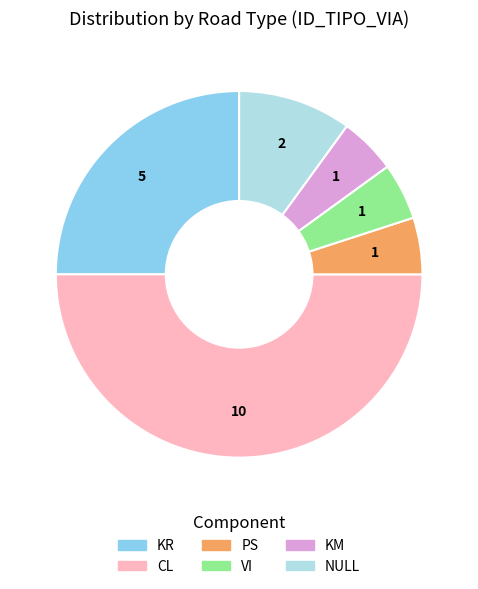

Which category has the biggest portion of the pie?

CL